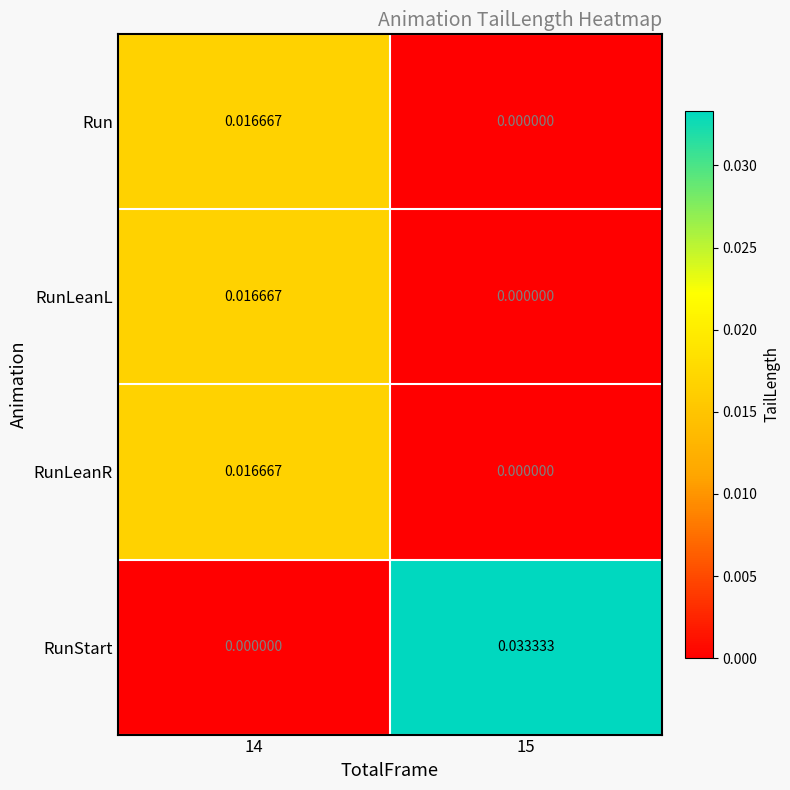

Is the value of Run at 14 greater than the value of RunStart at 15?

No